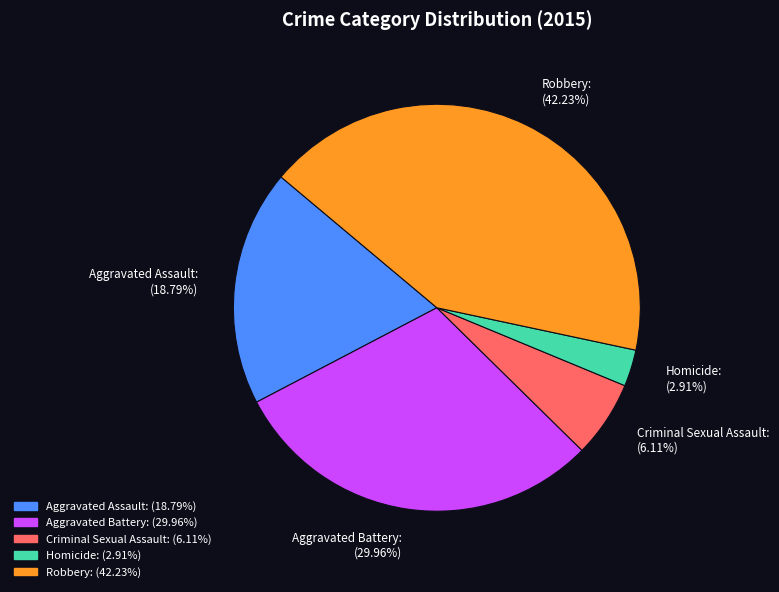

Which slice is the largest?

Robbery